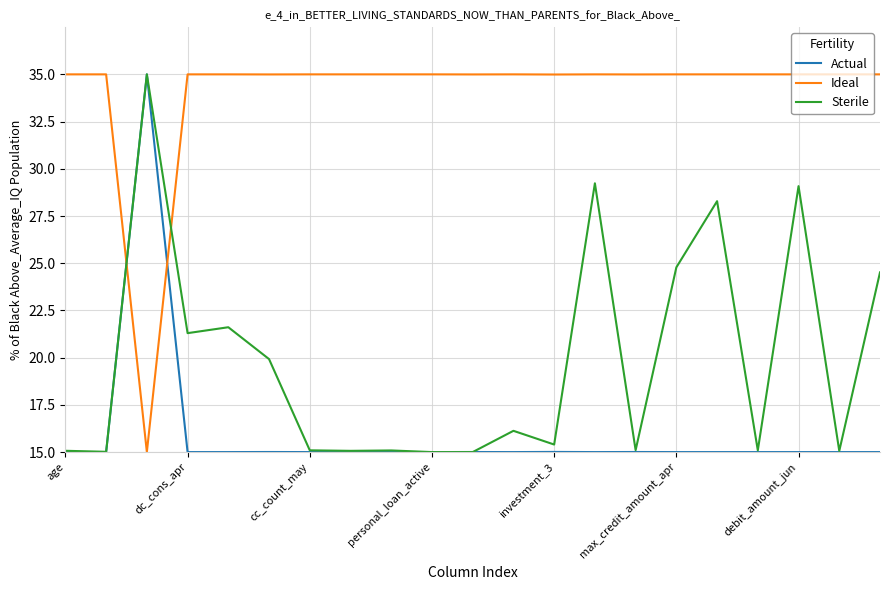

Which series has the largest total across all categories?

Ideal